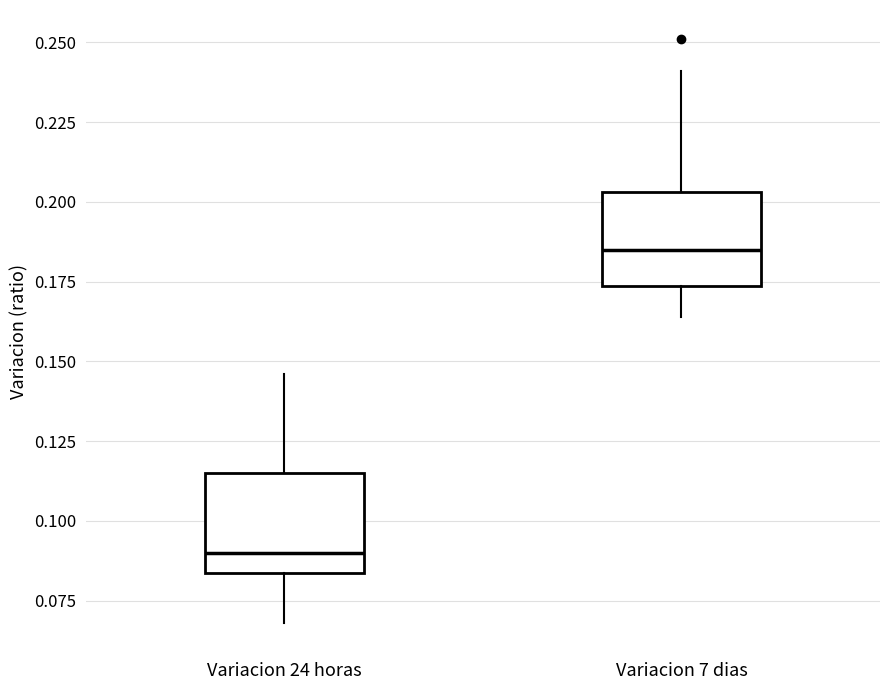

Reading left to right, transcribe this box plot: for each box, give where its median line is, the range the box spans, and where its two whiskers end, as read against the y-axis. The values are not printed on the chart, so give them approximately, as read against the axis.

Variacion 24 horas: median 0.090, box 0.085 to 0.115, whiskers 0.070 to 0.145
Variacion 7 dias: median 0.185, box 0.175 to 0.205, whiskers 0.165 to 0.240